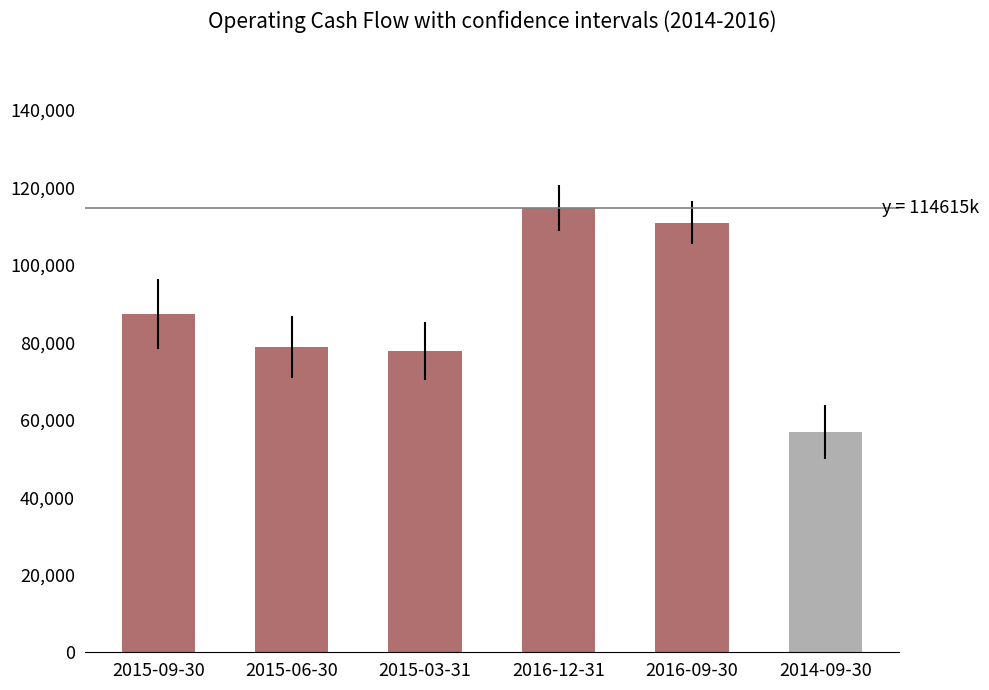

What is the sum of the values at 2015-03-31 and 2016-12-31?

192268000